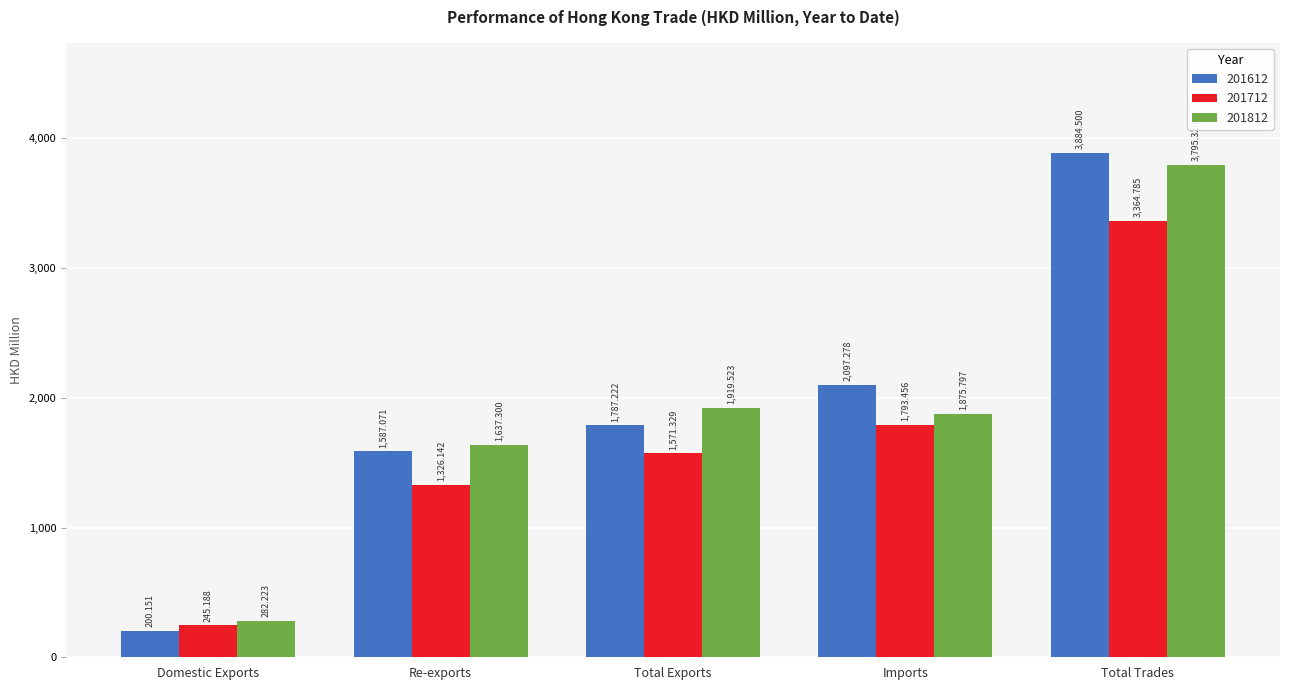

Reading right to left, transcribe all the data shown in this chart.

201612: 3884.5	2097.3	1787.2	1587.1	200.2
201712: 3364.8	1793.5	1571.3	1326.1	245.2
201812: 3795.3	1875.8	1919.5	1637.3	282.2